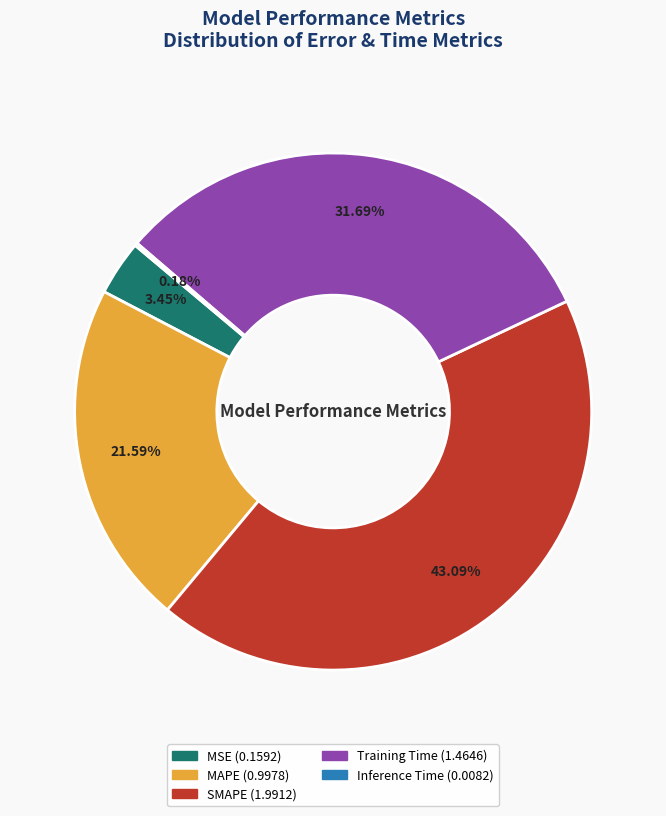

What is the largest slice in the pie chart?

SMAPE